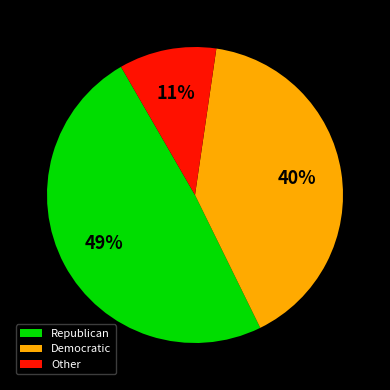

What is the ratio of the value at Democratic to the value at Republican?

0.8